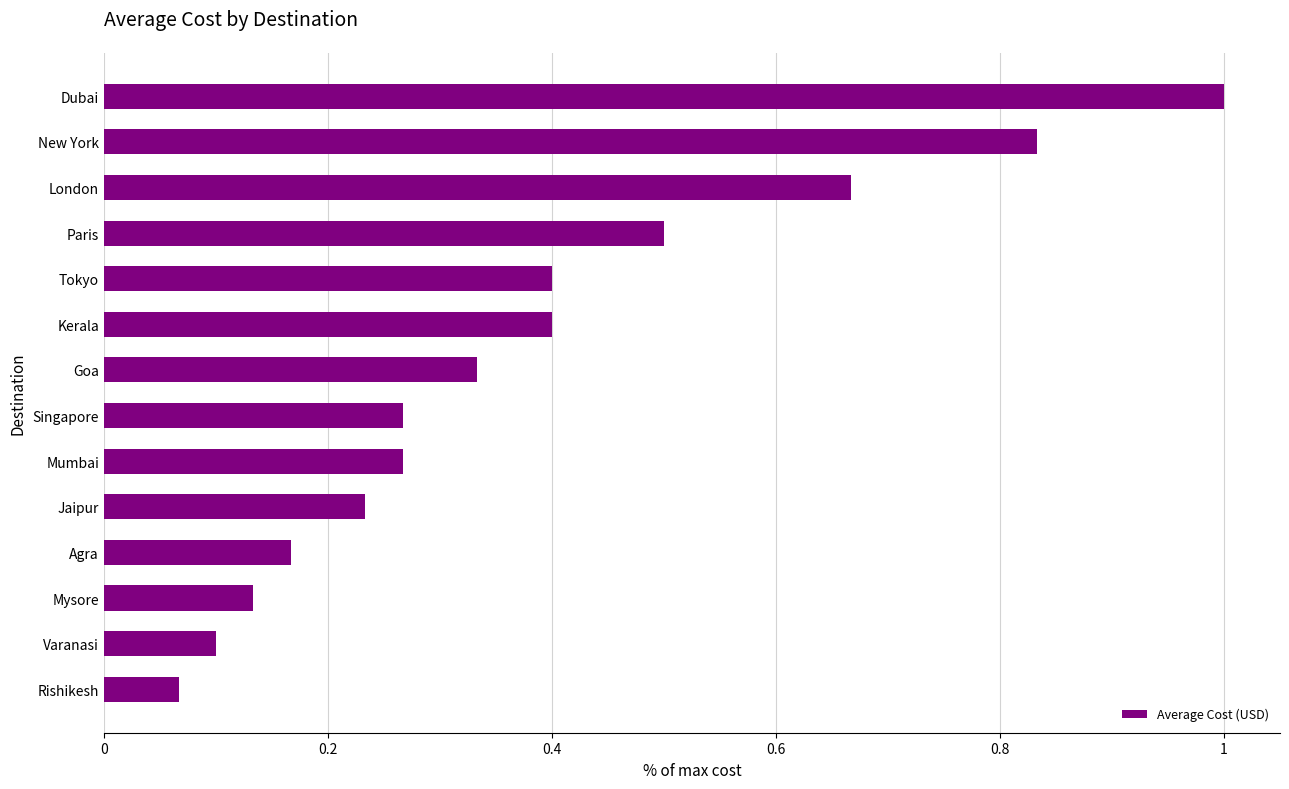

What is the change in value from New York to Tokyo?

-0.4